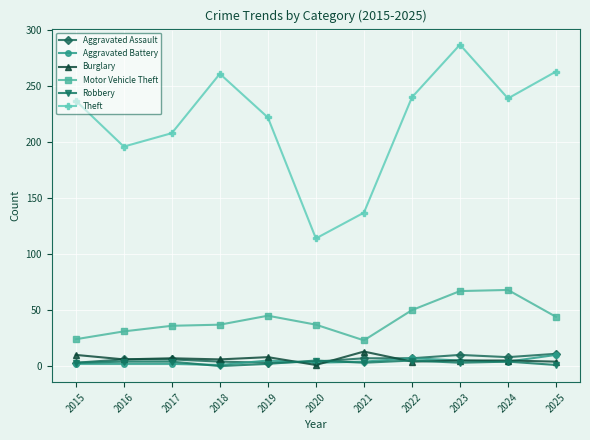

True or false: Motor Vehicle Theft and Aggravated Battery cross at least once.

False